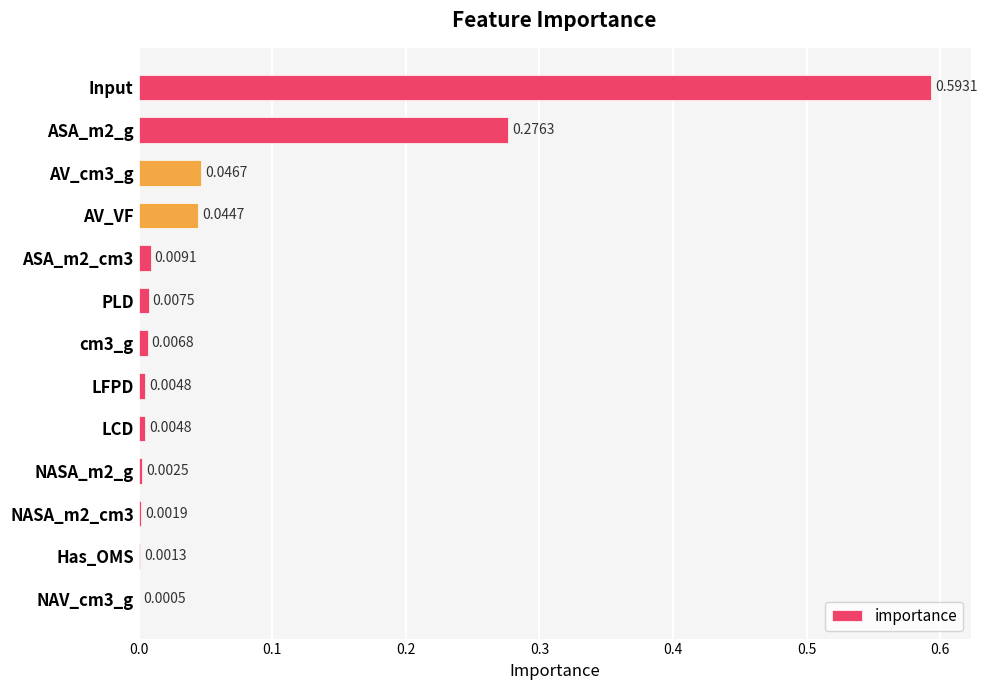

Are the bars horizontal?

Yes